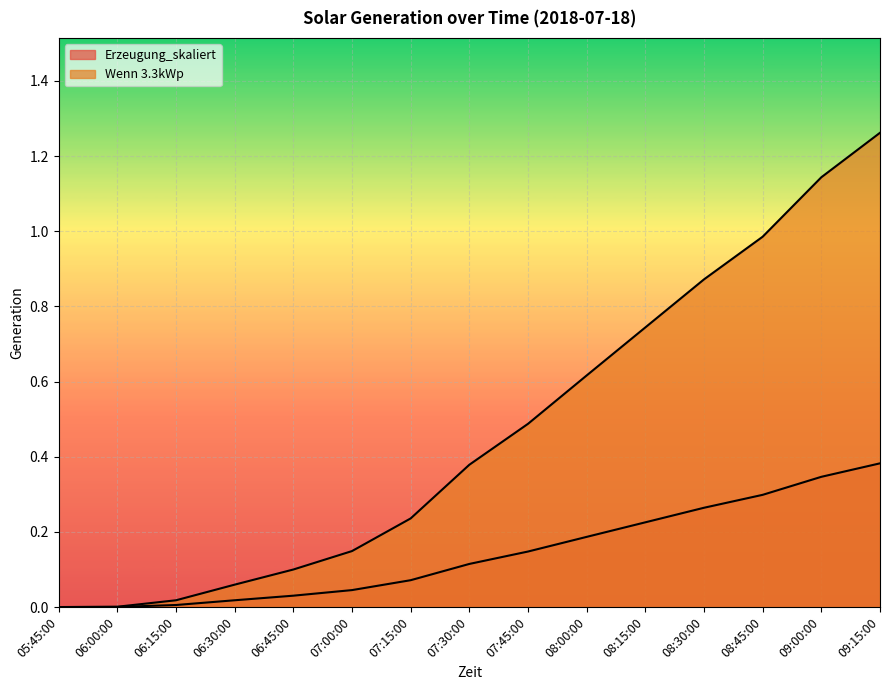

What is the approximate value of Wenn 3.3kWp at 07:00:00?

0.1